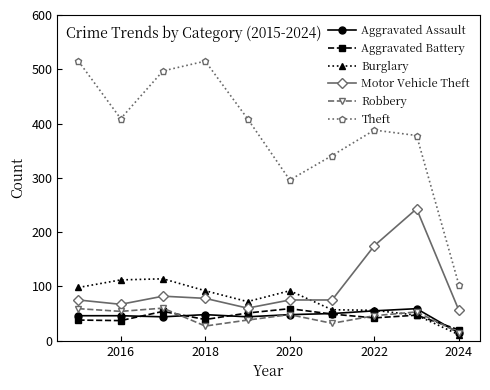

Which series has the largest range (max minus min)?

Theft